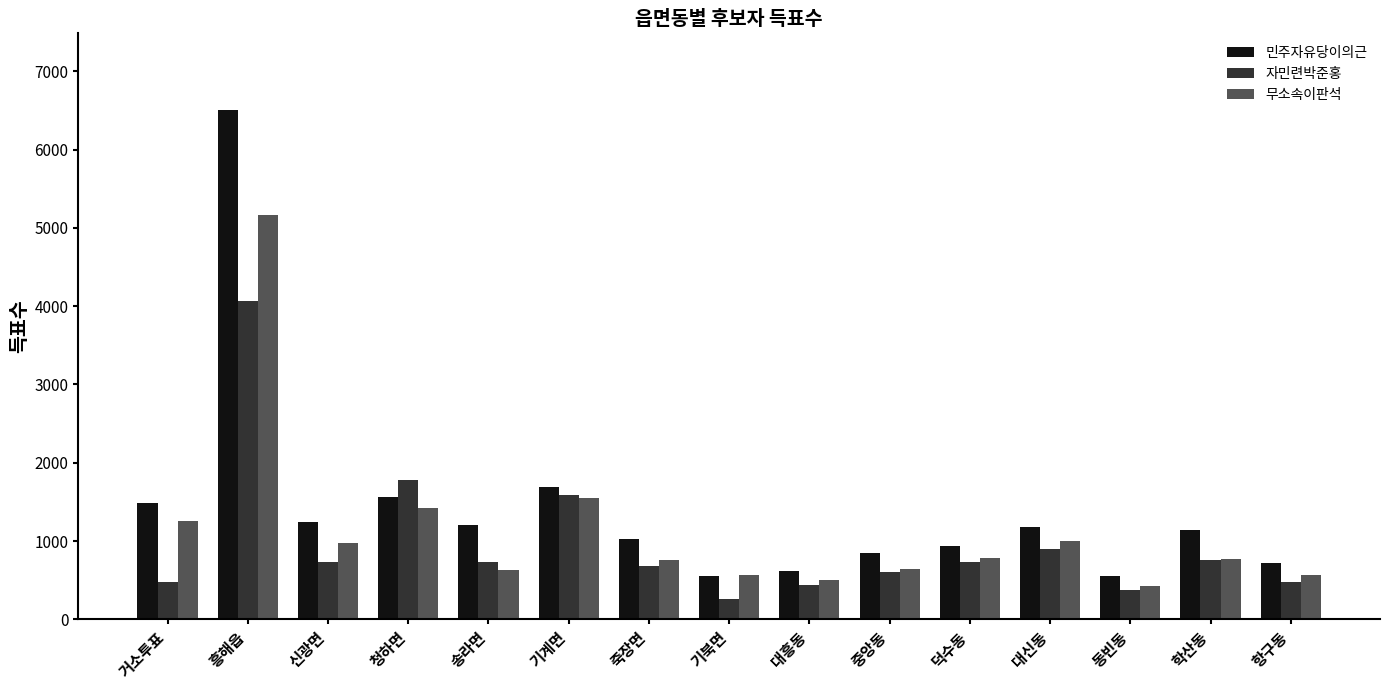

Is it true that 민주자유당이의근 equals 1745 at 죽장면?

False